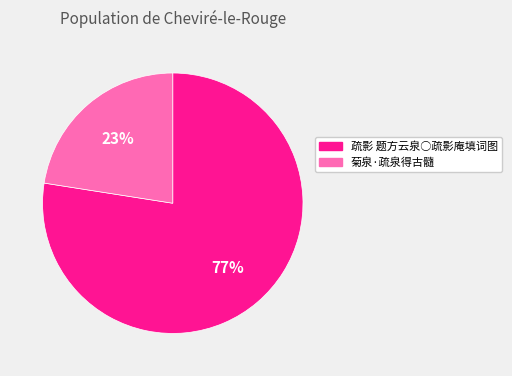

Which category has the biggest portion of the pie?

疏影 题方云泉○疏影庵填词图